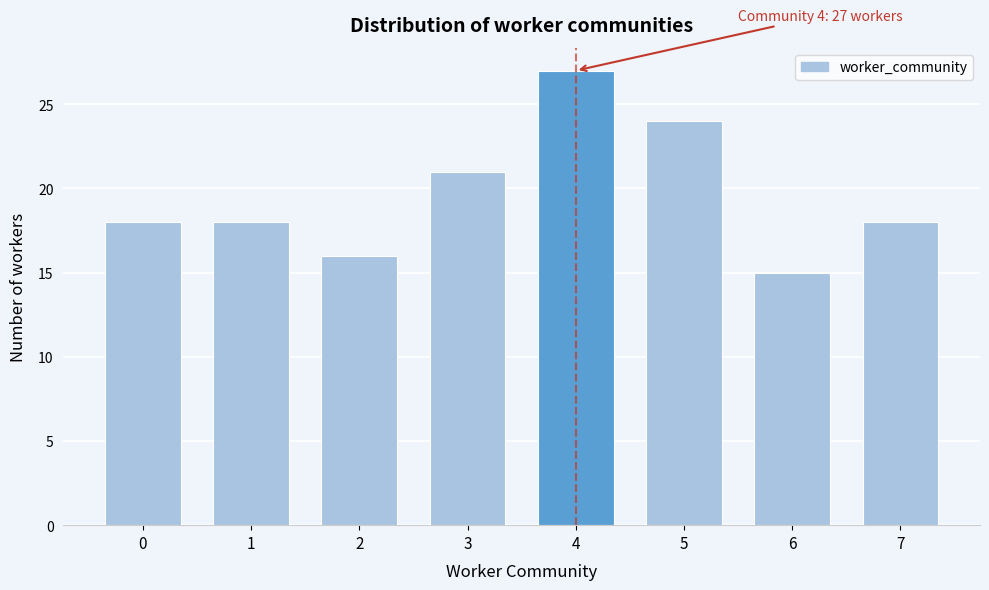

Reading left to right, extract all data points from this chart.

18	18	16	21	27	24	15	18